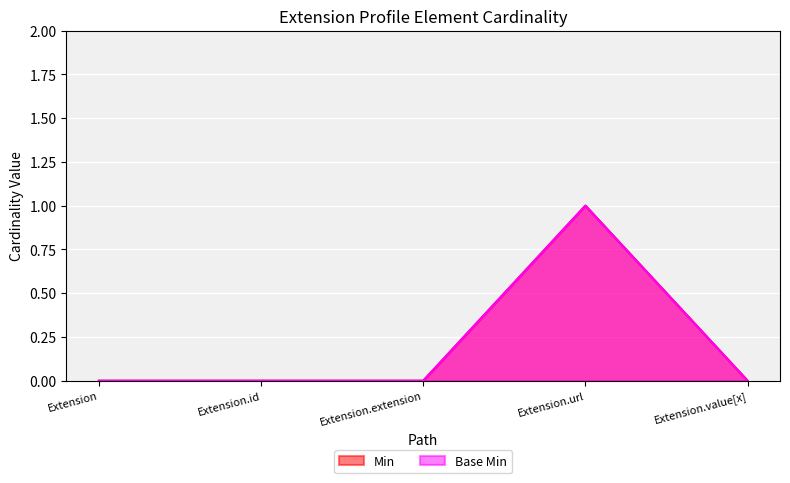

At how many categories does at least one series exceed 0?

1